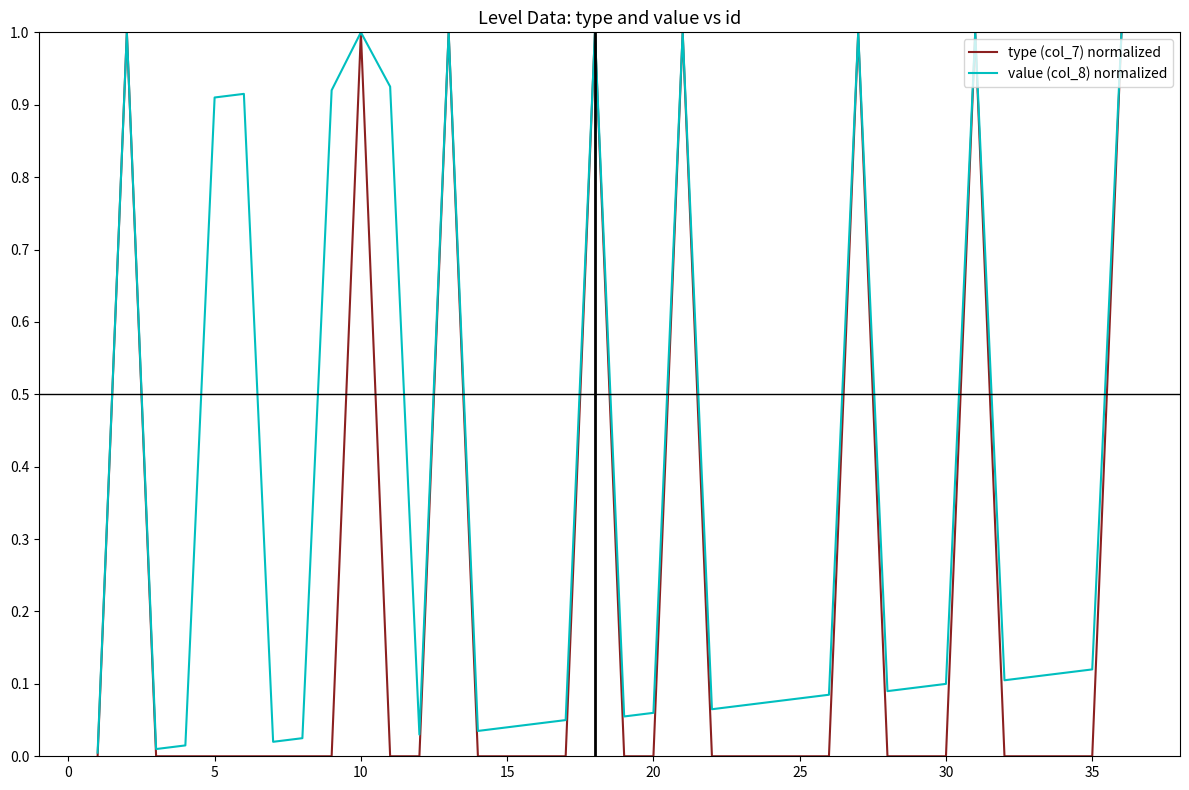

How many lines are shown in the chart?

2